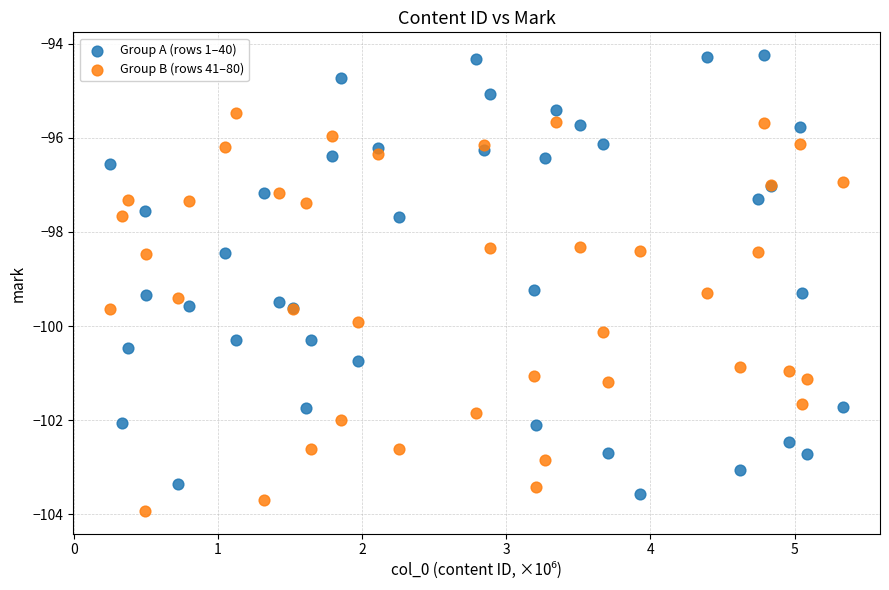

Which series has the largest Y range (max minus min)?

Group A (rows 1–40)